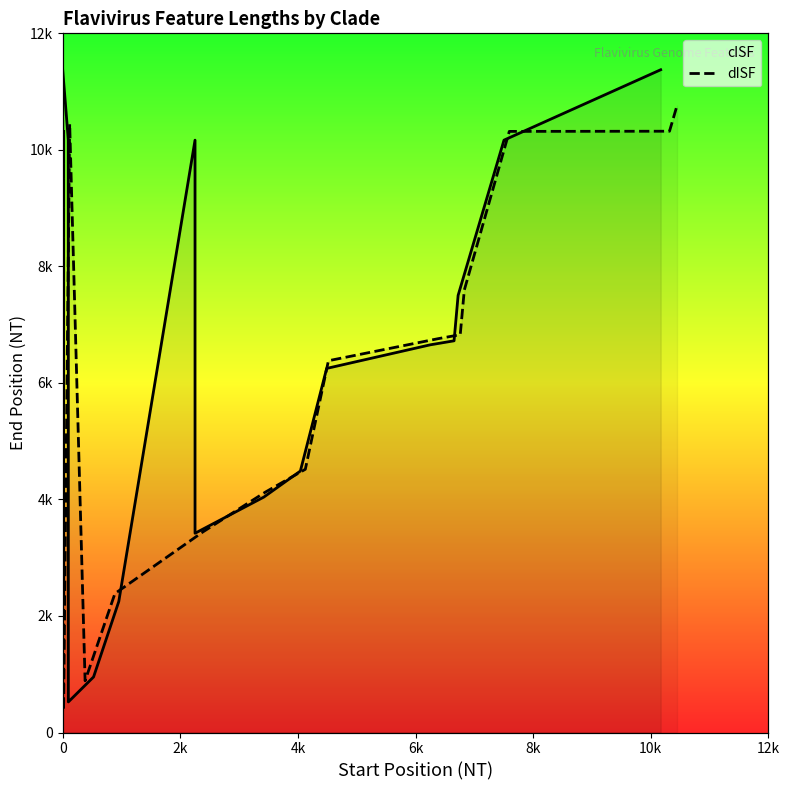

True or false: the data has more than 0 interior local peaks.

True